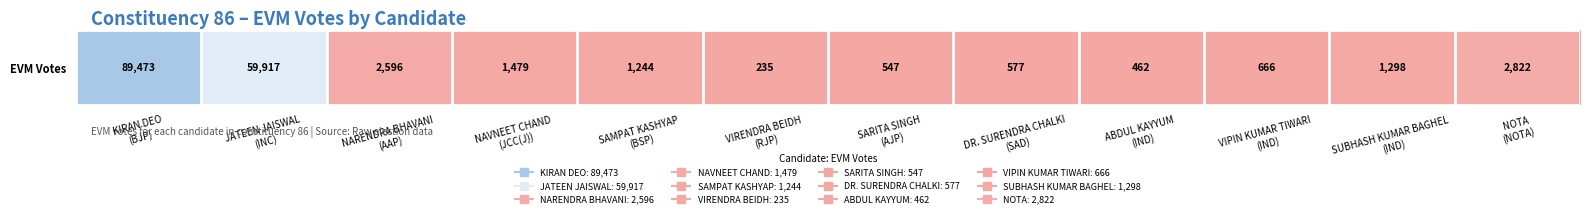

Where is the data nearest to the value 44854?

JATEEN JAISWAL
(INC)